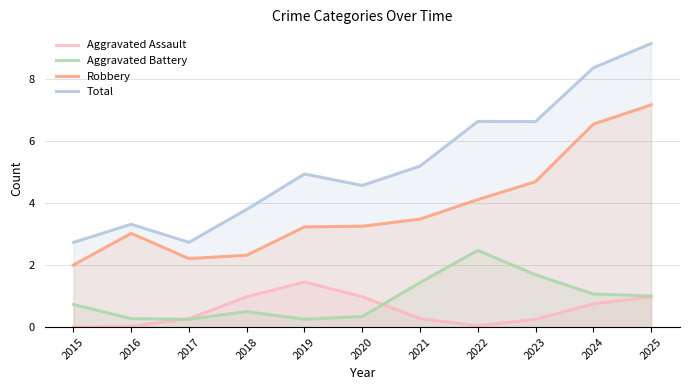

How many intersections are there between Aggravated Assault and Aggravated Battery?

2